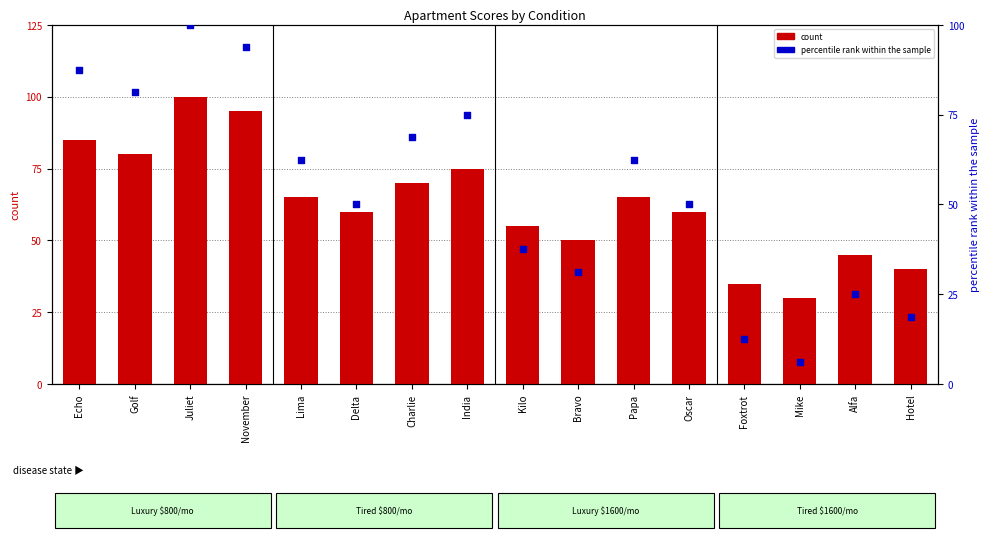

At how many categories does at least one series exceed 17?

16